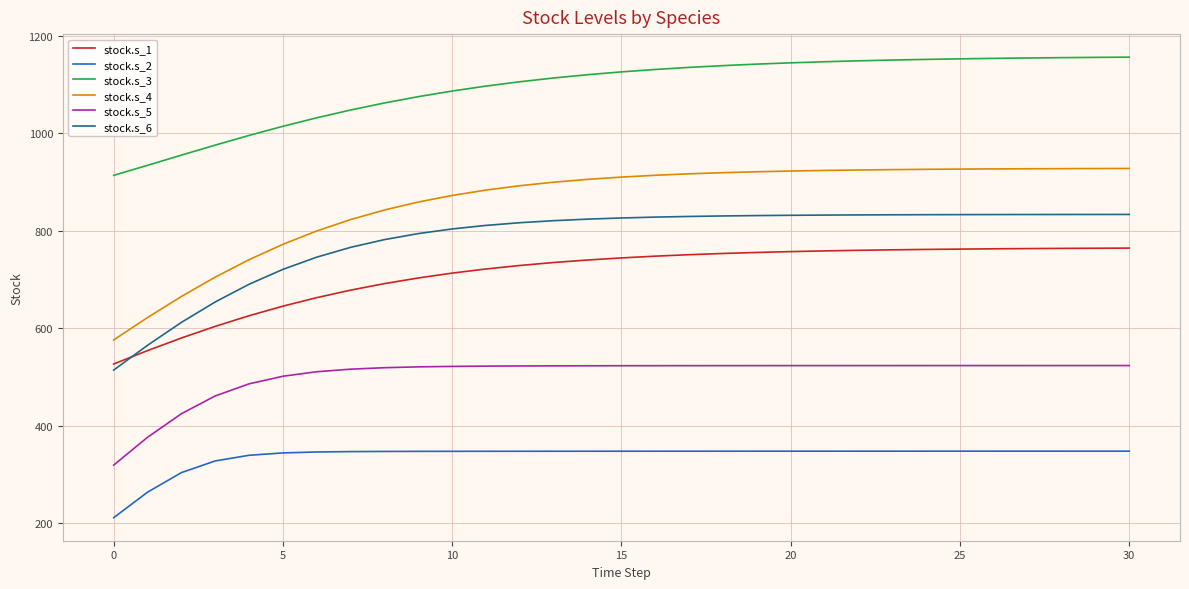

List the series in order of their peak value, highest first.

stock.s_3, stock.s_4, stock.s_6, stock.s_1, stock.s_5, stock.s_2